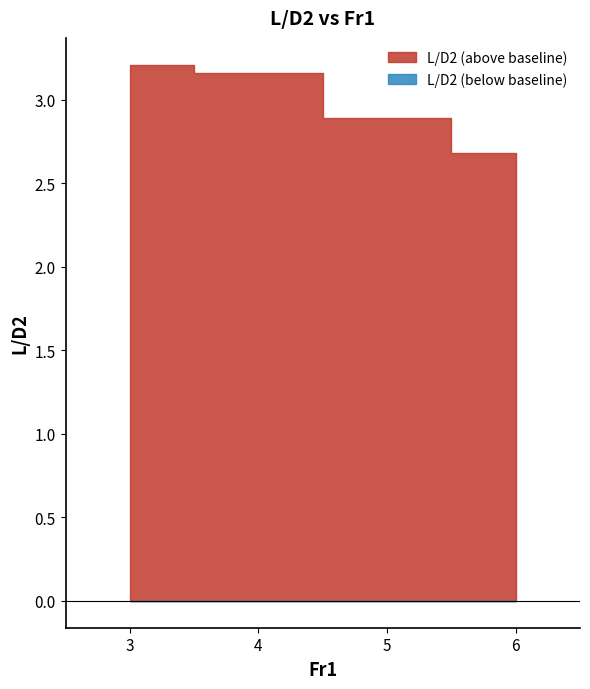

What is the value of the 3rd point from the left?

2.9